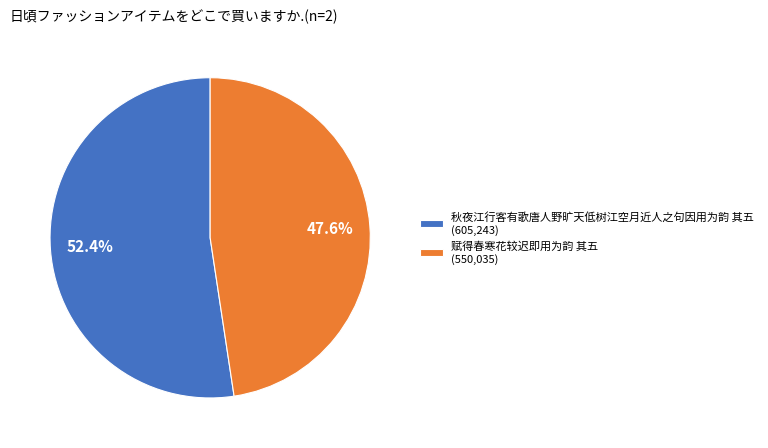

Rank the categories by value from lowest to highest.

赋得春寒花较迟即用为韵 其五, 秋夜江行客有歌唐人野旷天低树江空月近人之句因用为韵 其五